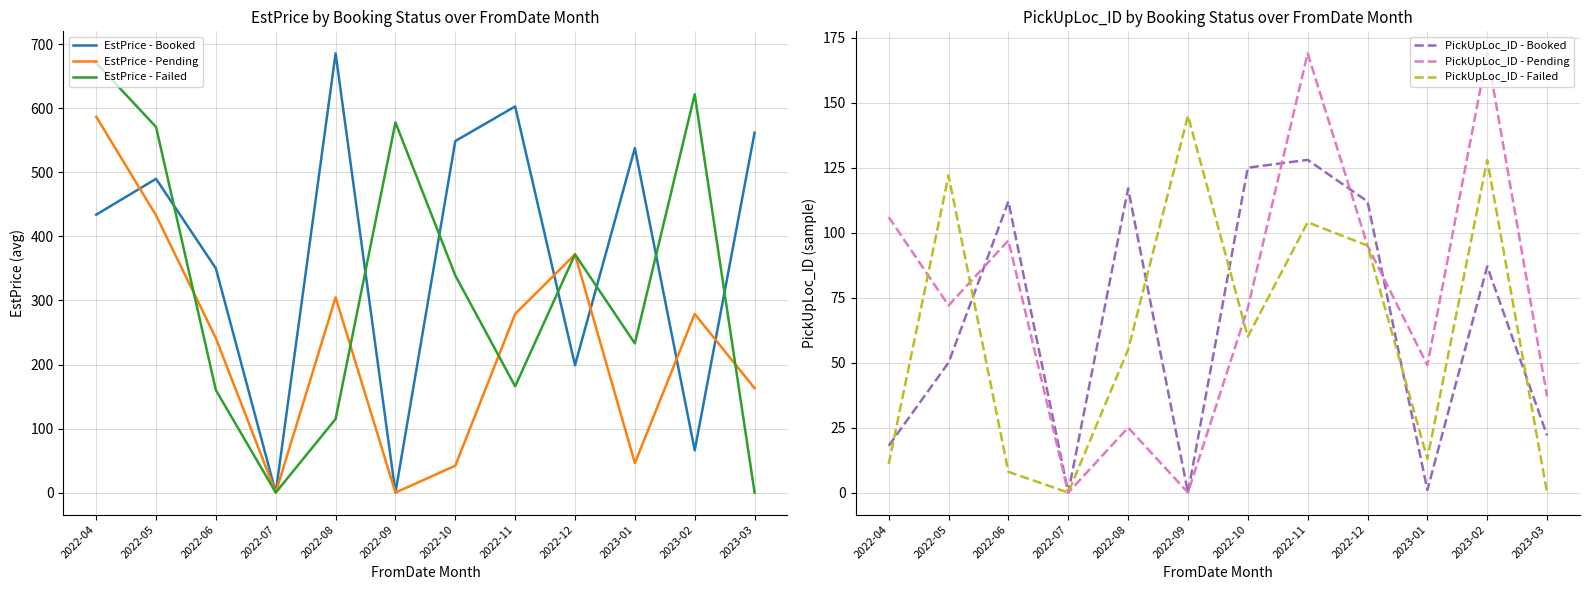

Which series ends up on top after the final intersection of PickUpLoc_ID - Pending and EstPrice - Failed?

PickUpLoc_ID - Pending